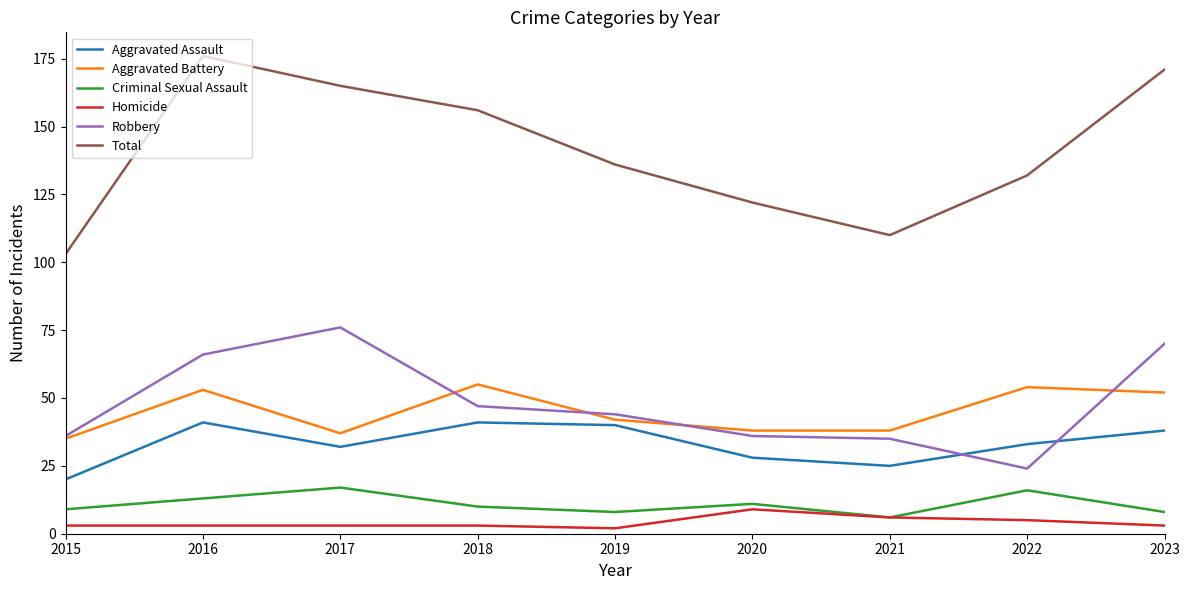

True or false: Aggravated Assault and Total intersect in this chart.

False